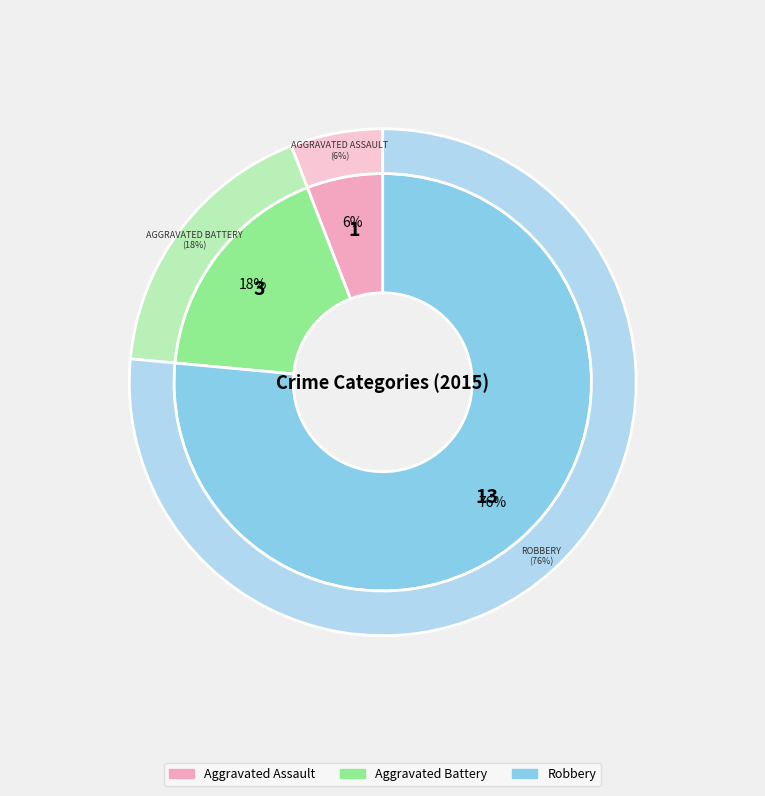

What percentage is the Aggravated Battery slice, to the nearest percent?

18%